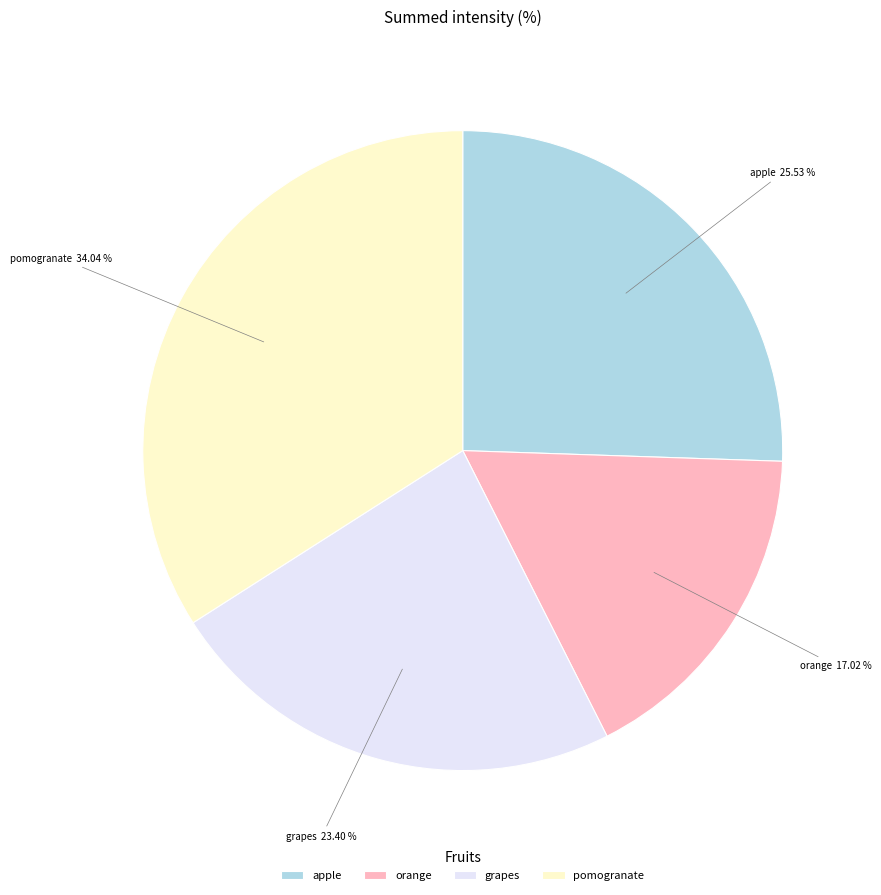

To the nearest percent, what is the difference between the pomogranate and orange slice percentages?

17%